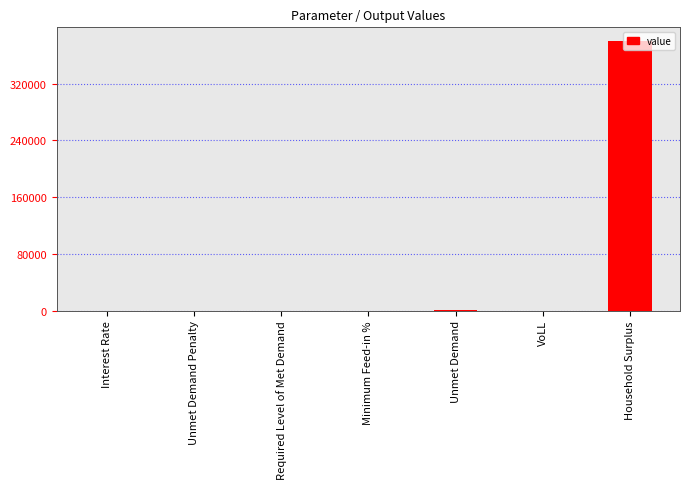

Count the number of data series in this chart.

1